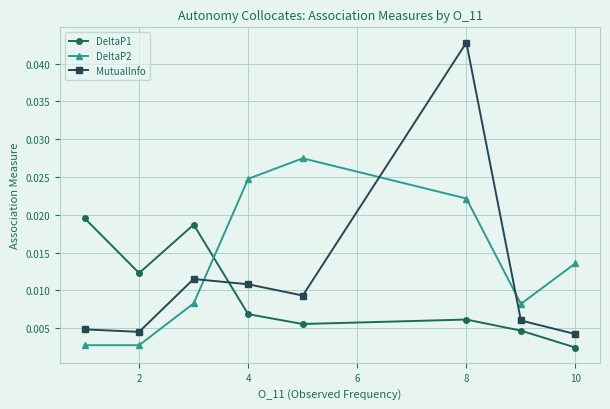

How many data points does each series have?

8